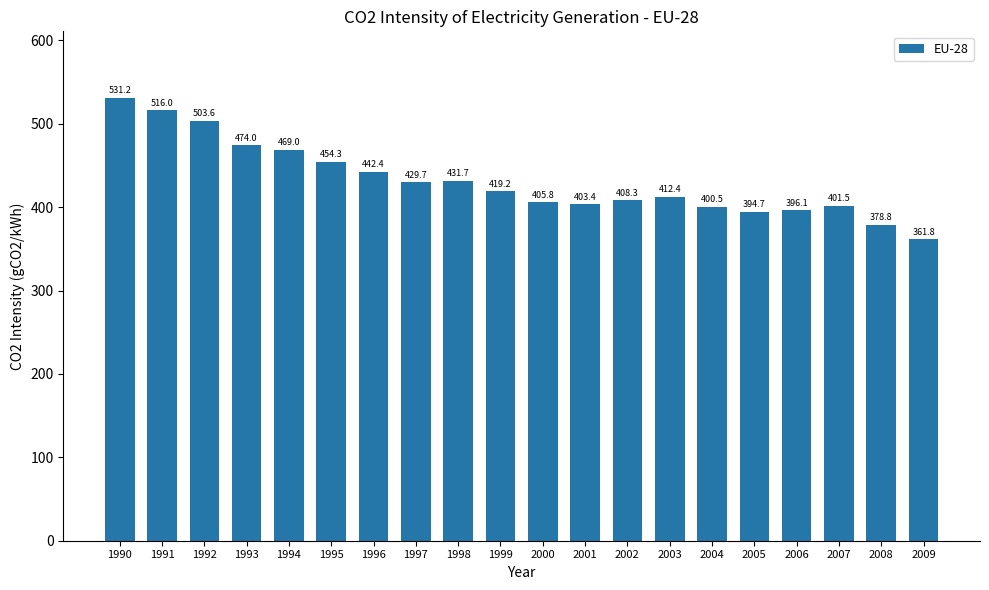

What is the change in value from 1993 to 1996?

-31.6